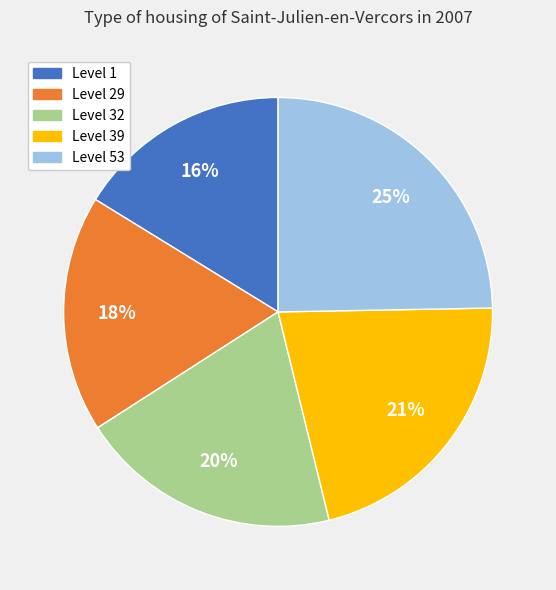

What is the ratio of the value at Level 1 to the value at Level 32?

0.8